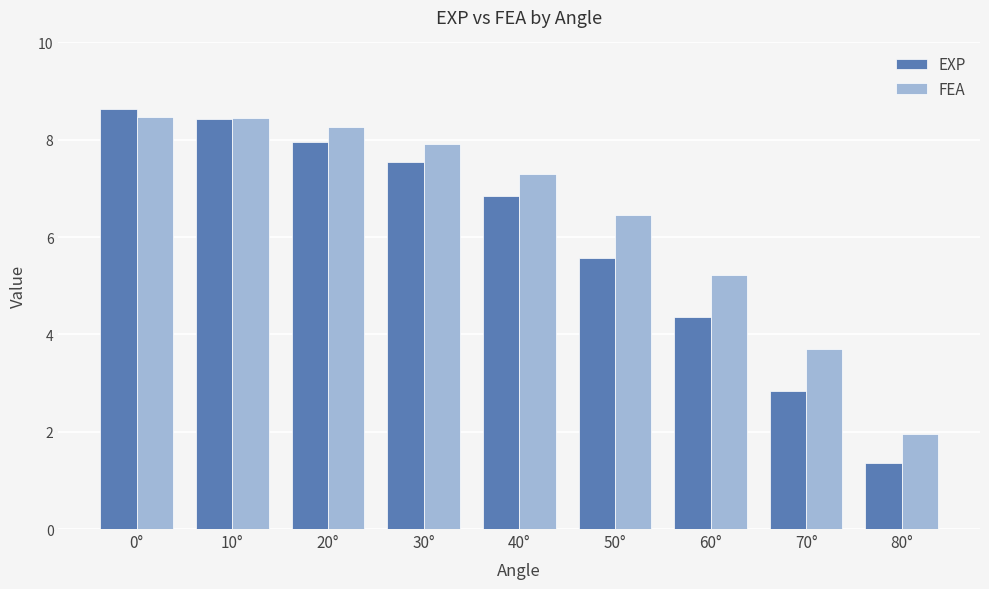

Which series has the largest range (max minus min)?

EXP